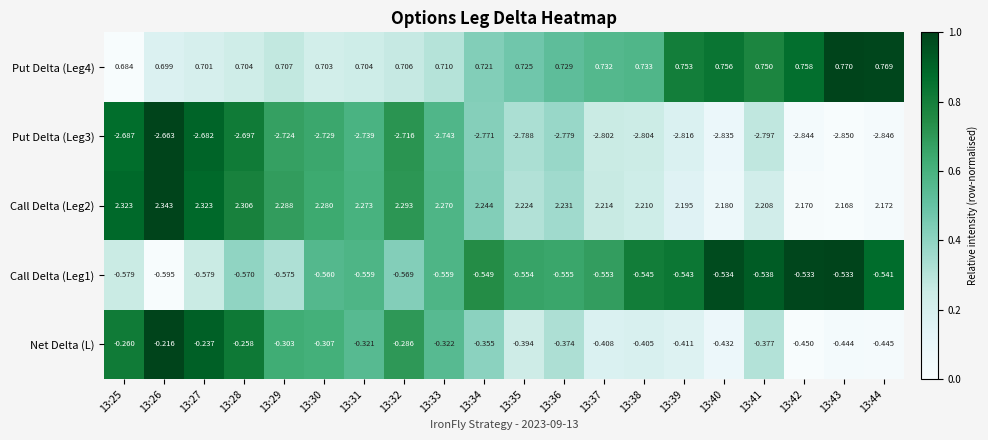

Is the value of Call Delta (Leg1) at 13:34 greater than the value of Net Delta (L) at 13:42?

No